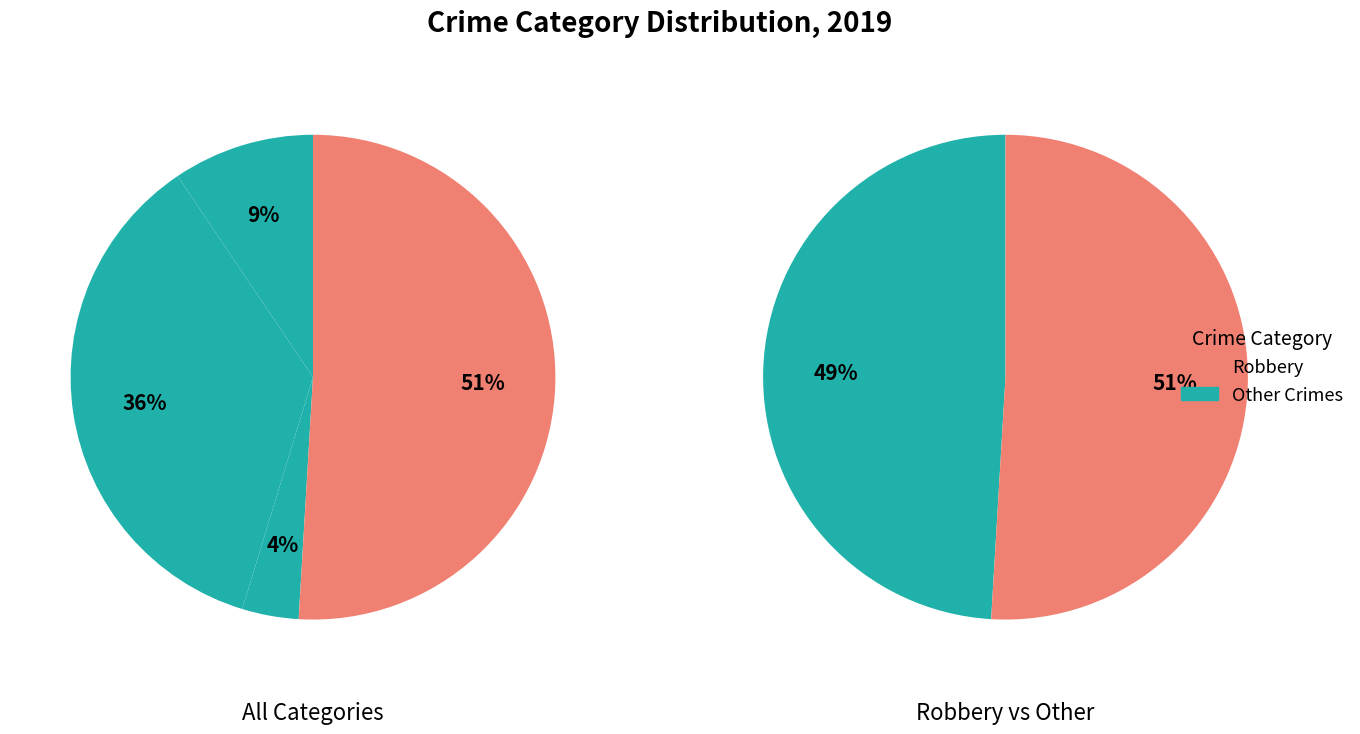

To the nearest percent, what is the combined percentage of Homicide and Criminal Sexual Assault?

4%